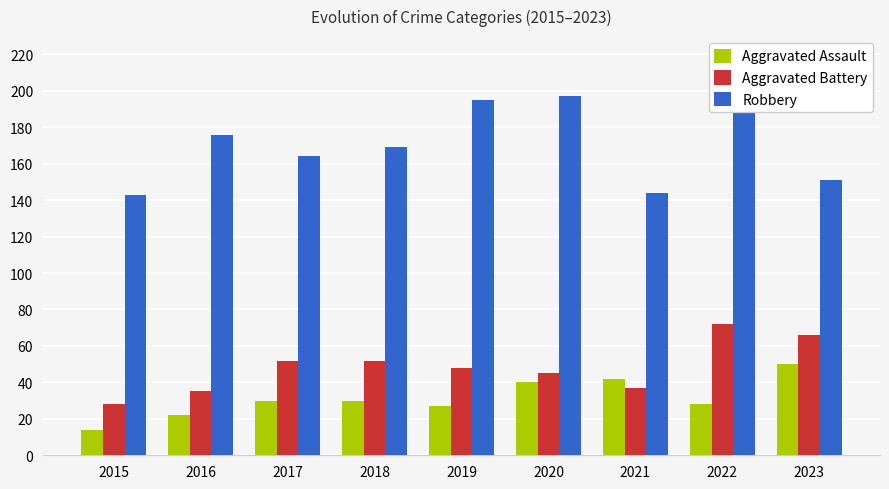

Reading right to left, extract all data points from this chart.

Aggravated Assault: 2023=50	2022=28	2021=42	2020=40	2019=27	2018=30	2017=30	2016=22	2015=14
Aggravated Battery: 2023=66	2022=72	2021=37	2020=45	2019=48	2018=52	2017=52	2016=35	2015=28
Robbery: 2023=151	2022=206	2021=144	2020=197	2019=195	2018=169	2017=164	2016=176	2015=143